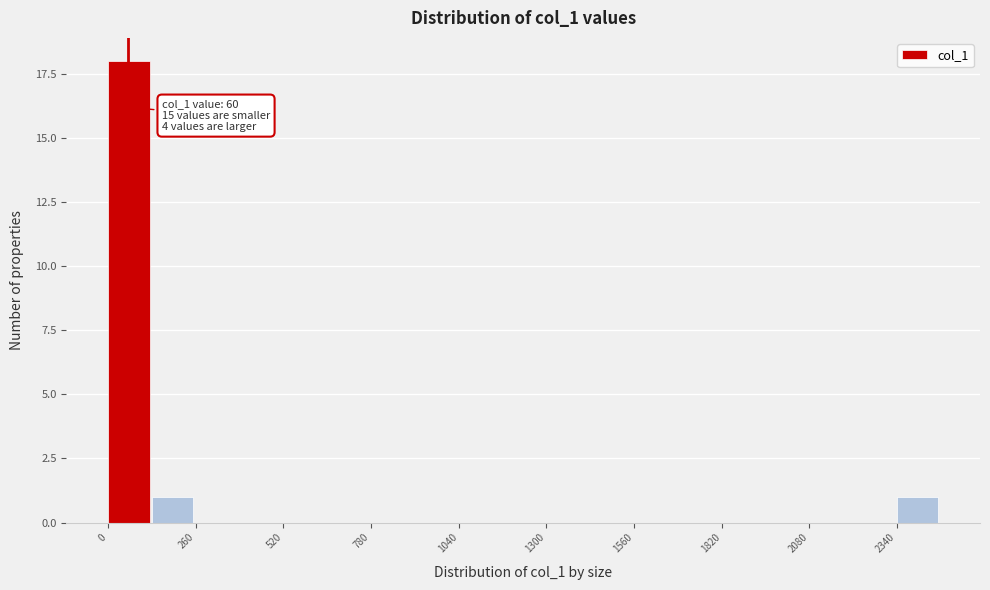

Read against the x-axis, roughly where is the centre of the tallest bar?

50